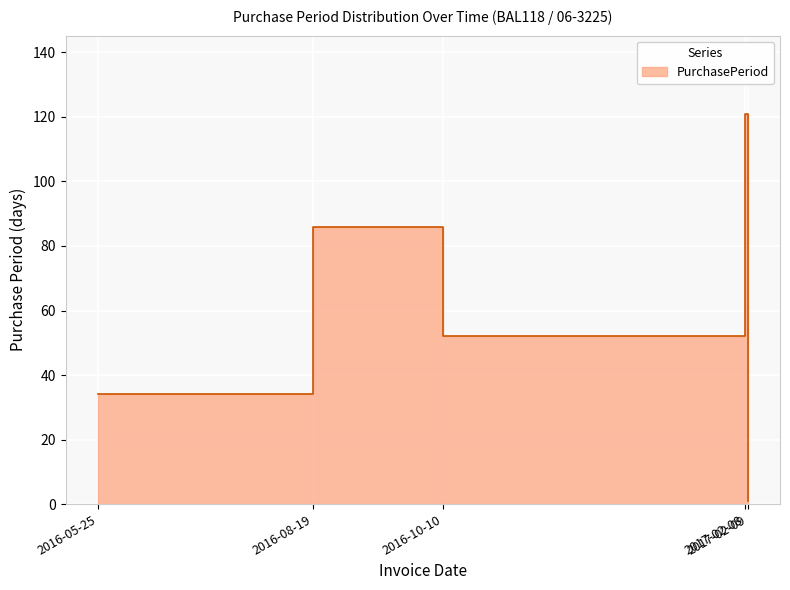

Which category has the lowest value across all series?

2017-02-09